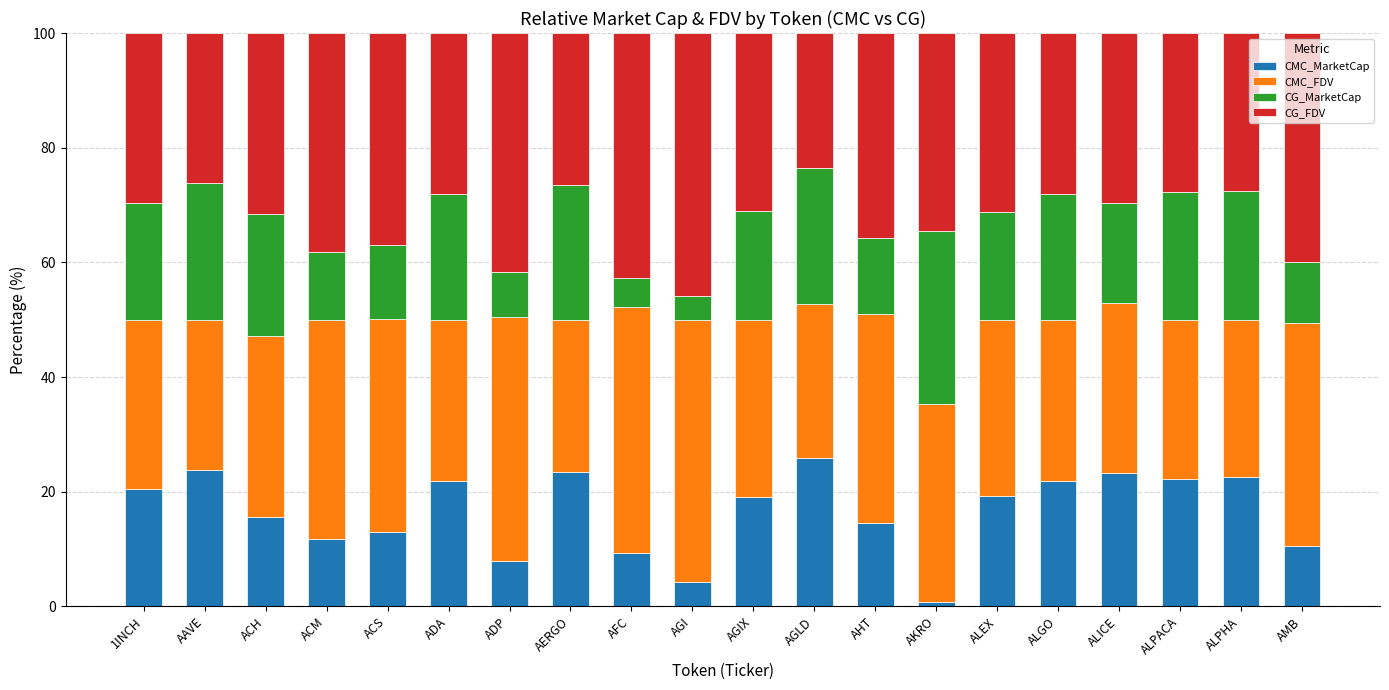

The CMC_MarketCap series shows 22.2 at ALPACA. True or false?

True